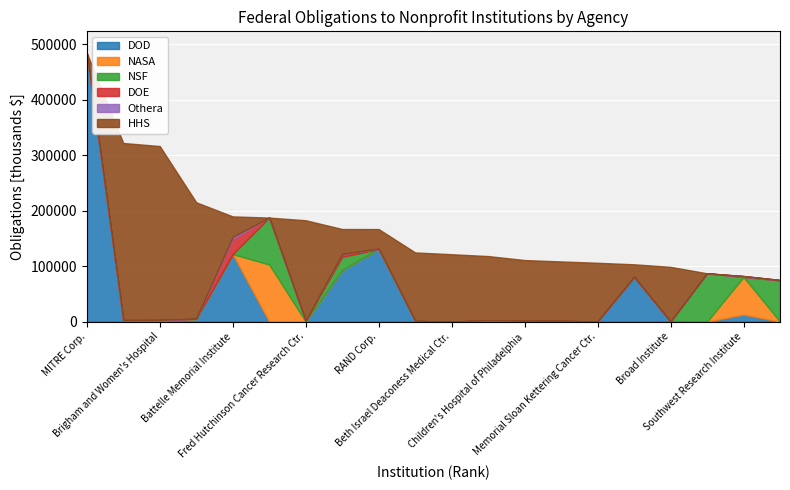

Which category has the lowest value in the NSF series?

MITRE Corp.